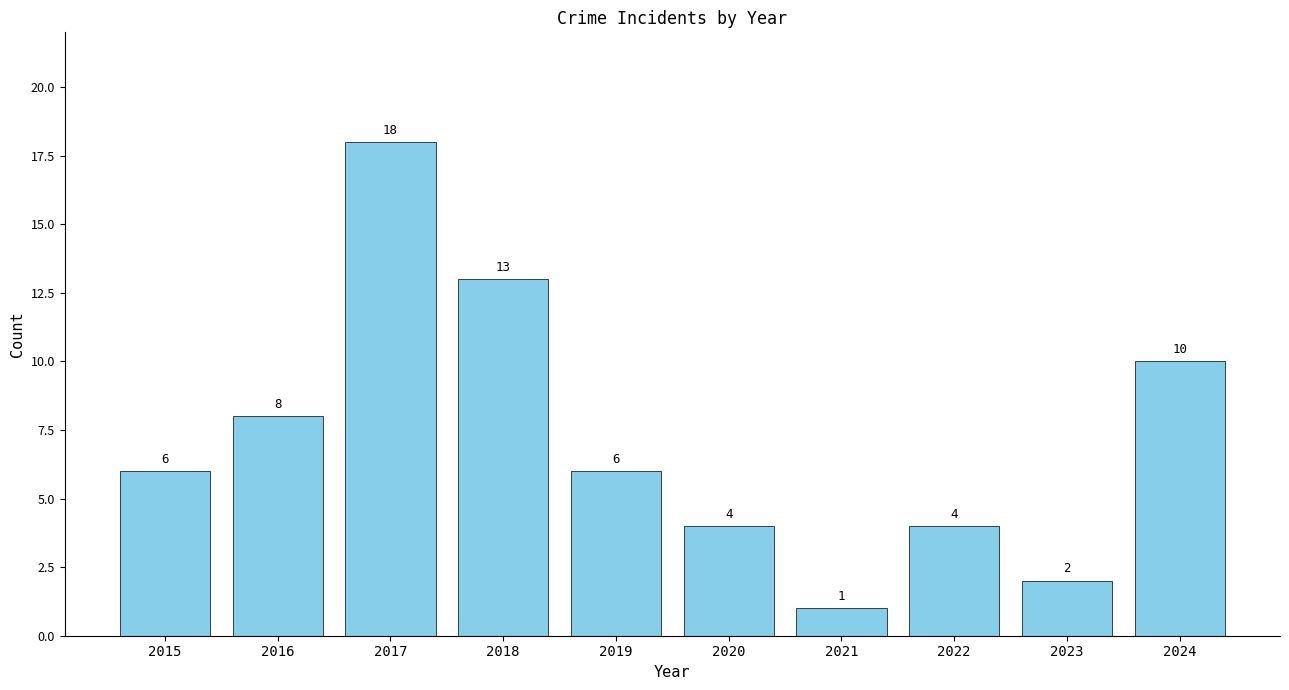

What is the value of the 1st bar from the left?

6